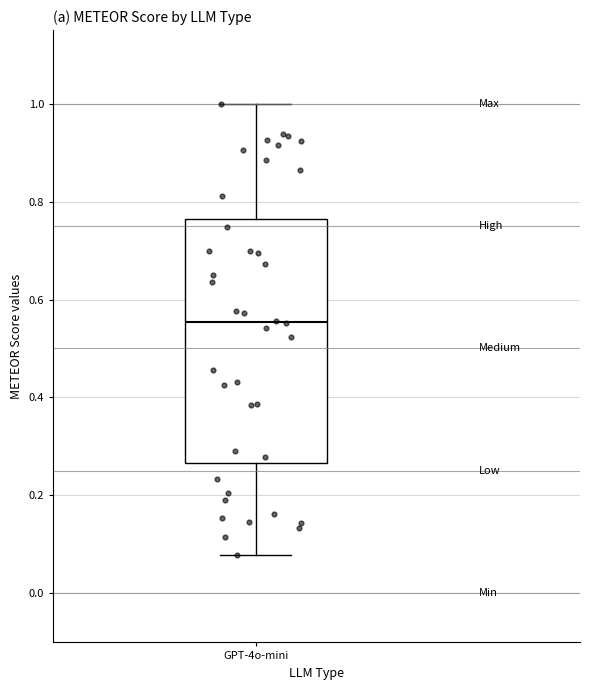

Transcribe this box plot: give where the median line is, the range the box spans, and where the two whiskers end, as read against the y-axis. The values are not printed on the chart, so give them approximately, as read against the axis.

median 0.56, box 0.26 to 0.76, whiskers 0.08 to 1.00